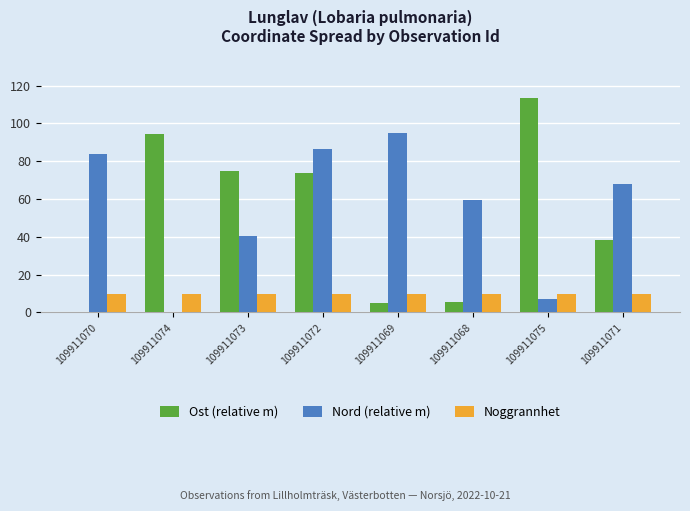

What is the total value across all series at 109911075?

130.4